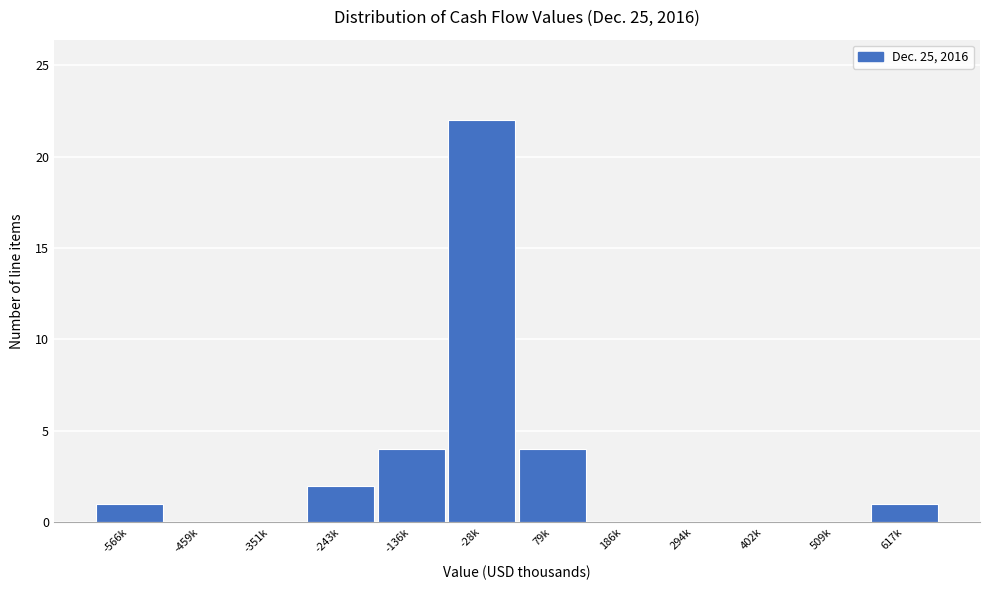

Reading left to right, list all the values displayed in this chart.

-566k=1	-459k=0	-351k=0	-243k=2	-136k=4	-28k=22	79k=4	186k=0	294k=0	402k=0	509k=0	617k=1